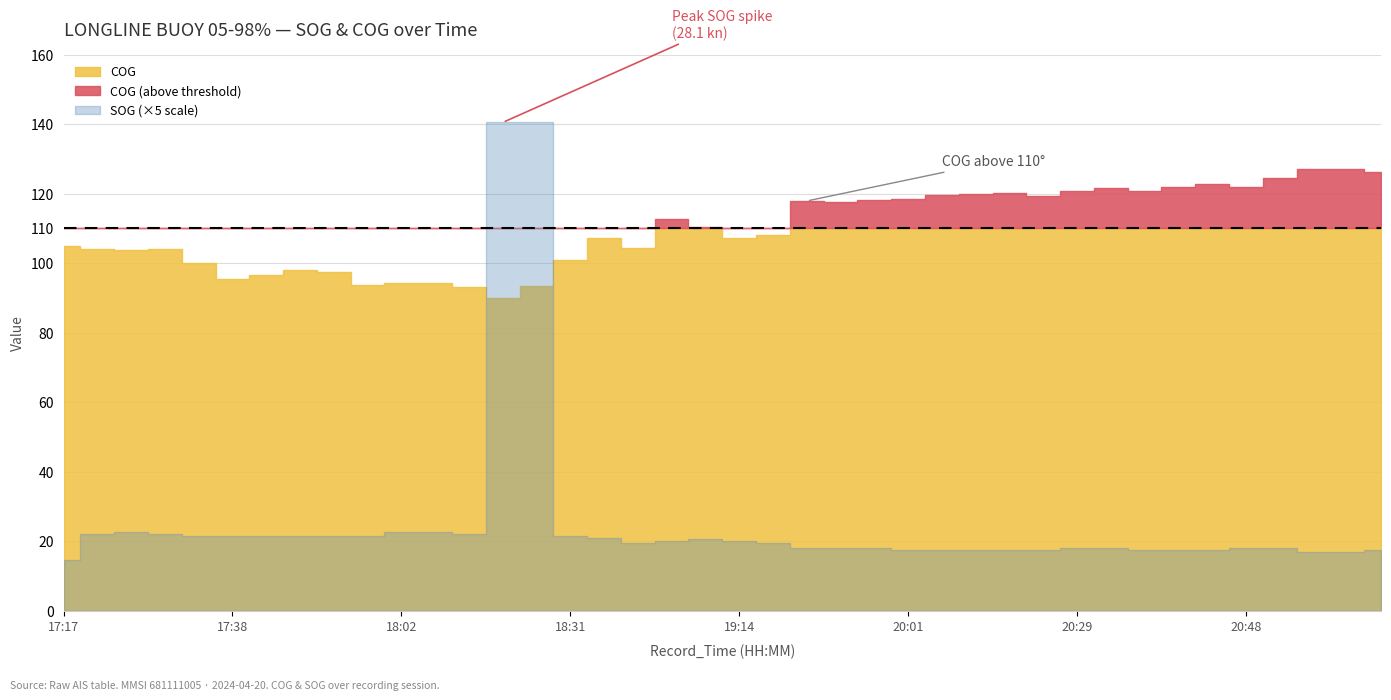

What is the minimum value for COG?

89.9